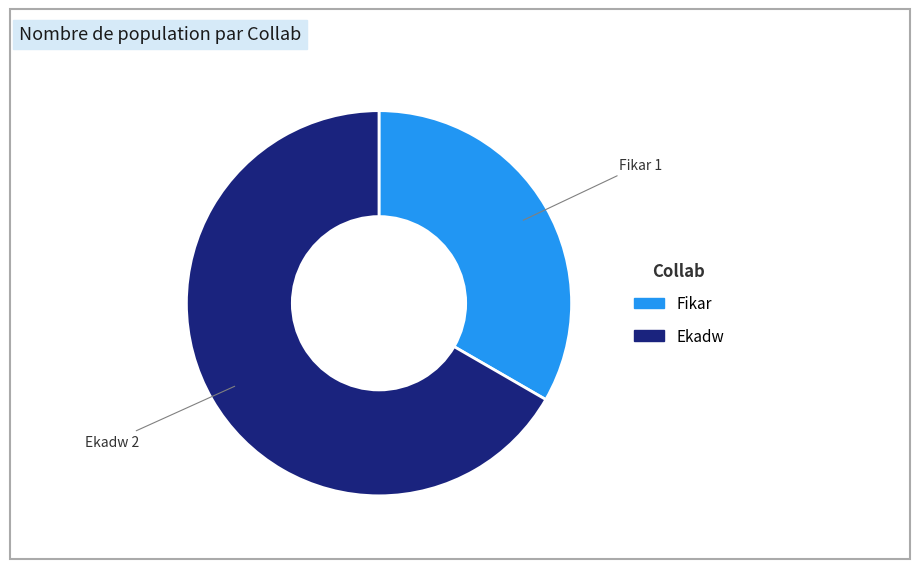

True or false: Ekadw accounts for 78% of the total.

False